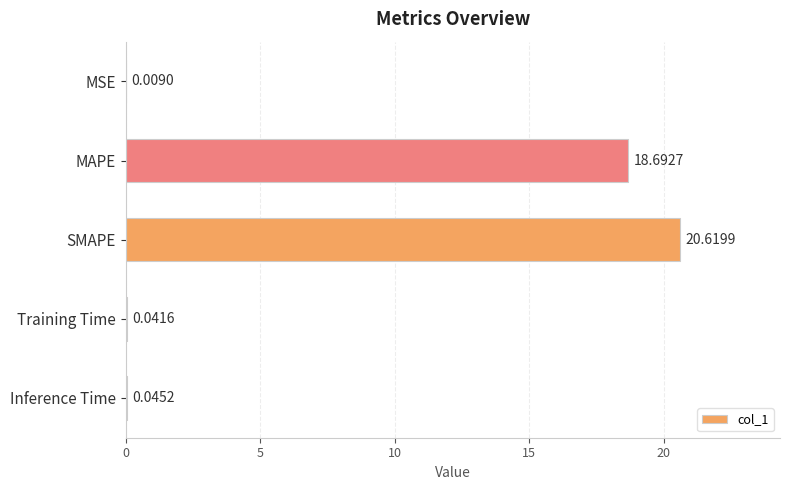

What is the sum of all values?

39.4